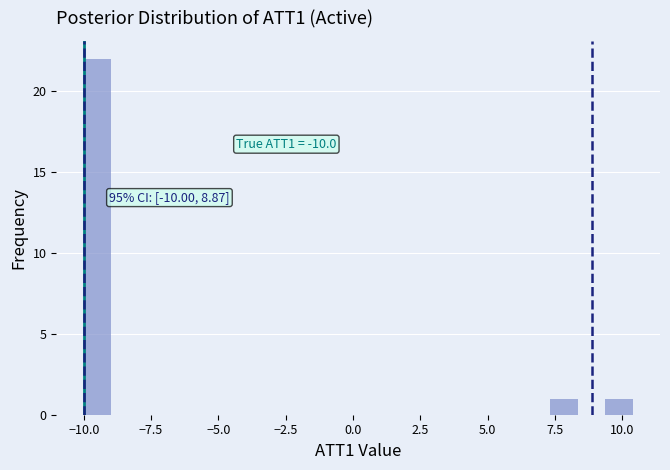

Around what value on the x-axis is the tallest bar? Give the approximate position of its centre, as read against the axis.

-9.5